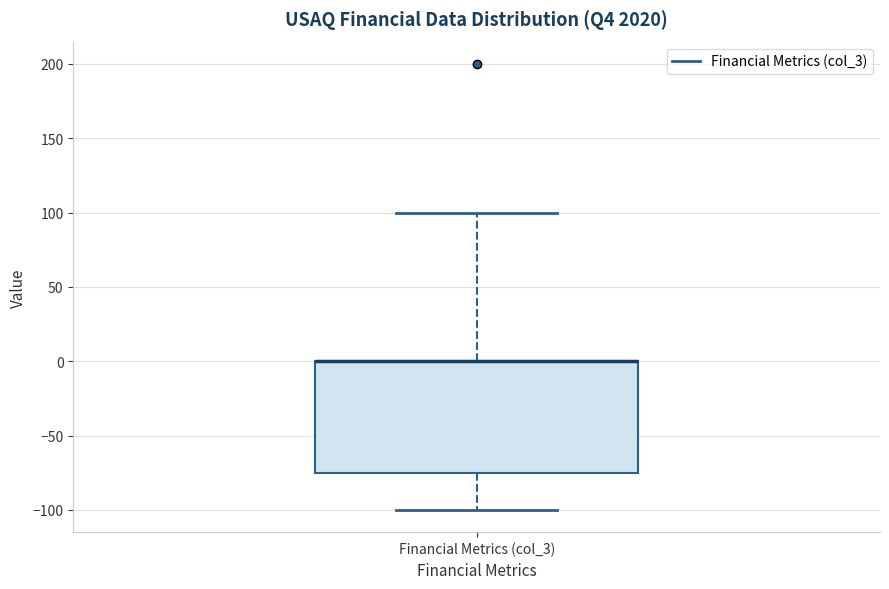

Transcribe this box plot: give where the median line is, the range the box spans, and where the two whiskers end, as read against the y-axis. The values are not printed on the chart, so give them approximately, as read against the axis.

median 0 (drawn on the box's upper edge), box -75 to 0, whiskers -100 to 100